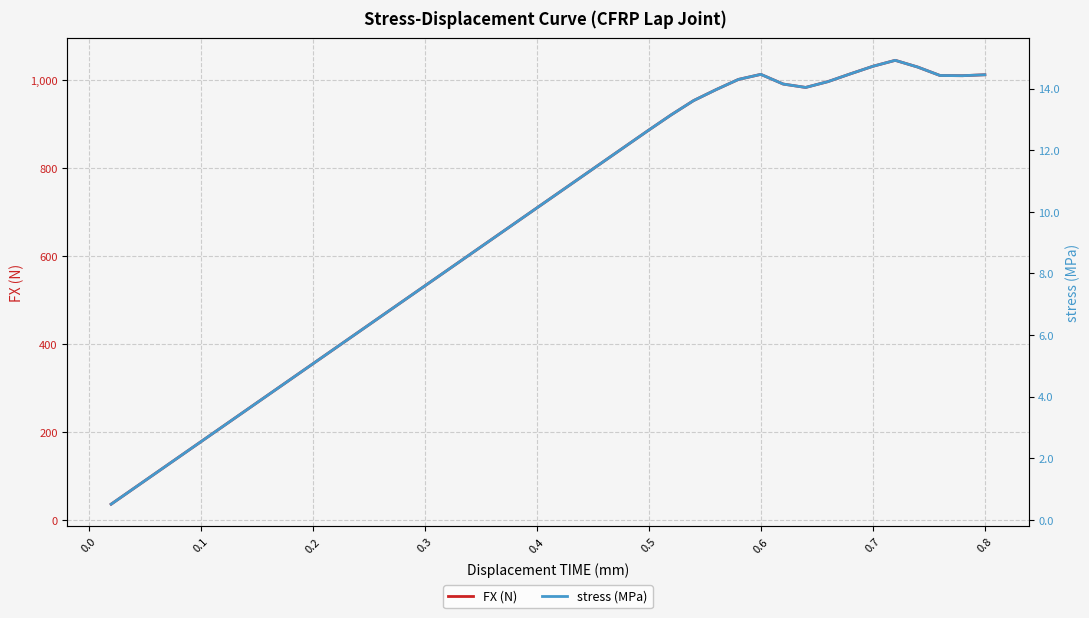

Reading left to right, extract all data points from this chart.

FX (N): 35.4	70.9	106.3	141.7	177.2	212.6	248.0	283.5	318.9	354.3	389.7	425.2	460.6	496.0	531.5	566.9	602.3	637.8	673.2	708.6	744.1	779.5	814.9	850.3	885.7	920.3	952.7	977.5	1000.8	1012.3	990.3	982.6	995.8	1013.5	1030.6	1044.2	1029.0	1009.7	1009.3	1011.4
stress (MPa): 0.5	1.0	1.5	2.0	2.5	3.0	3.5	4.0	4.6	5.1	5.6	6.1	6.6	7.1	7.6	8.1	8.6	9.1	9.6	10.1	10.6	11.1	11.6	12.1	12.7	13.1	13.6	14.0	14.3	14.5	14.1	14.0	14.2	14.5	14.7	14.9	14.7	14.4	14.4	14.4